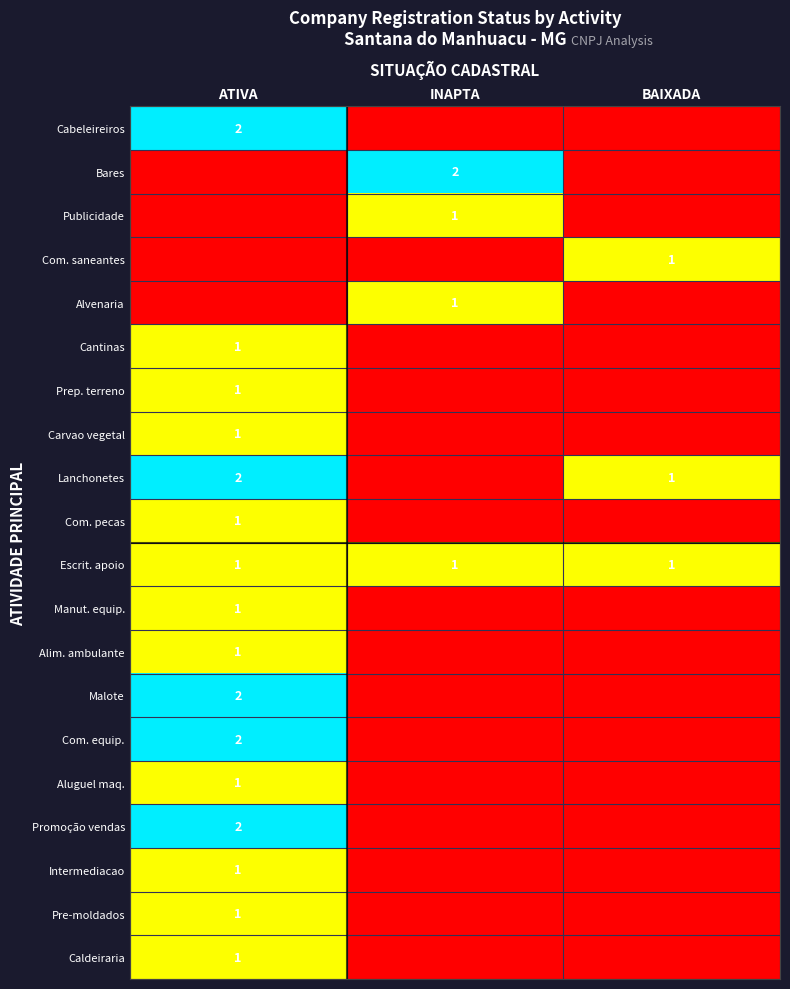

The Lanchonetes series shows 2 at ATIVA. True or false?

True